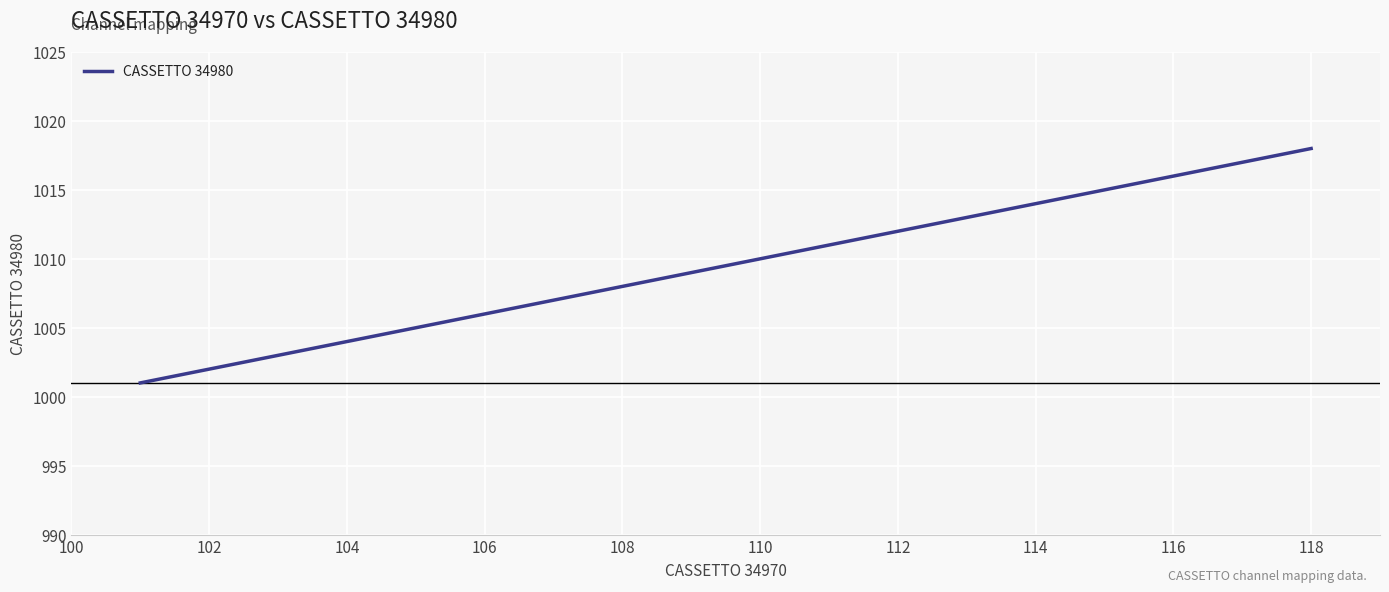

What is the sum of all values?

18171